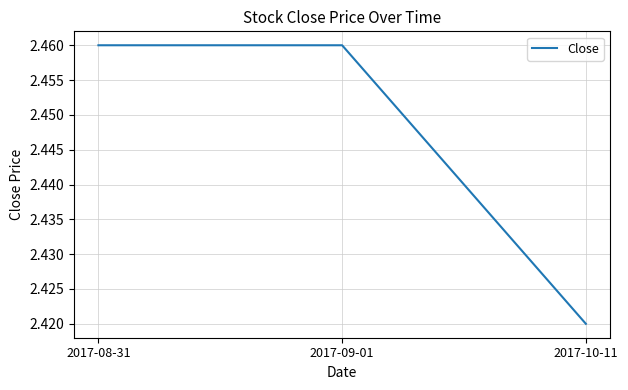

What is the sum of all values?

7.3